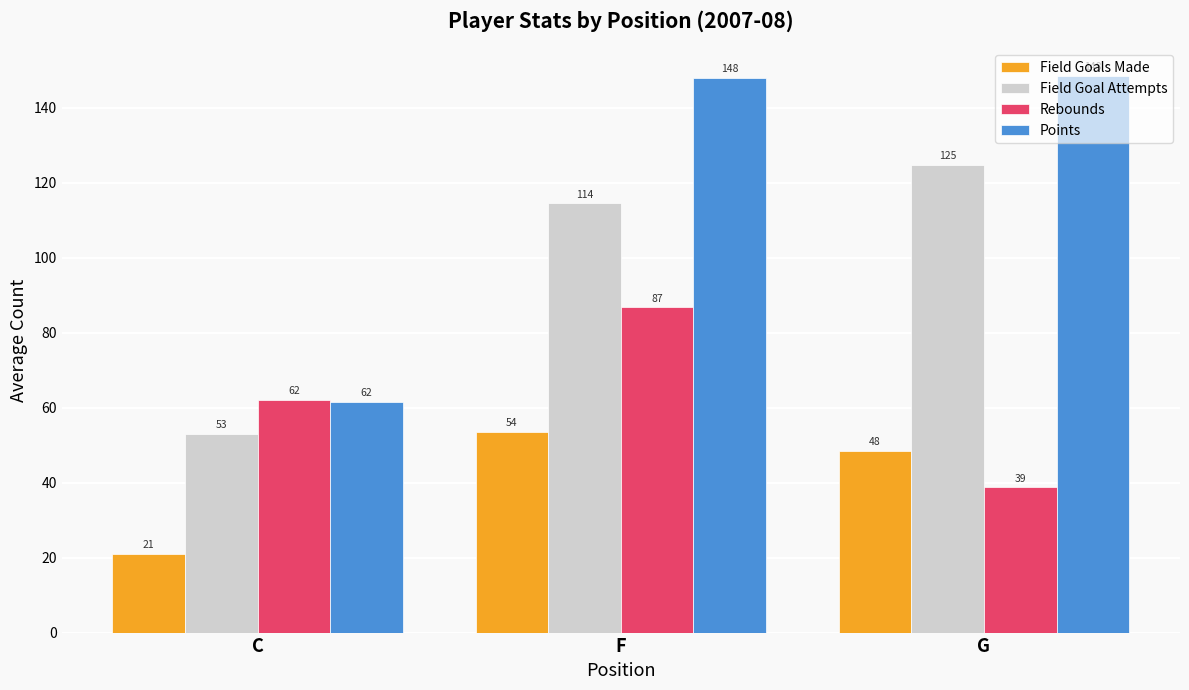

How many values in the Field Goal Attempts series are below 114?

1